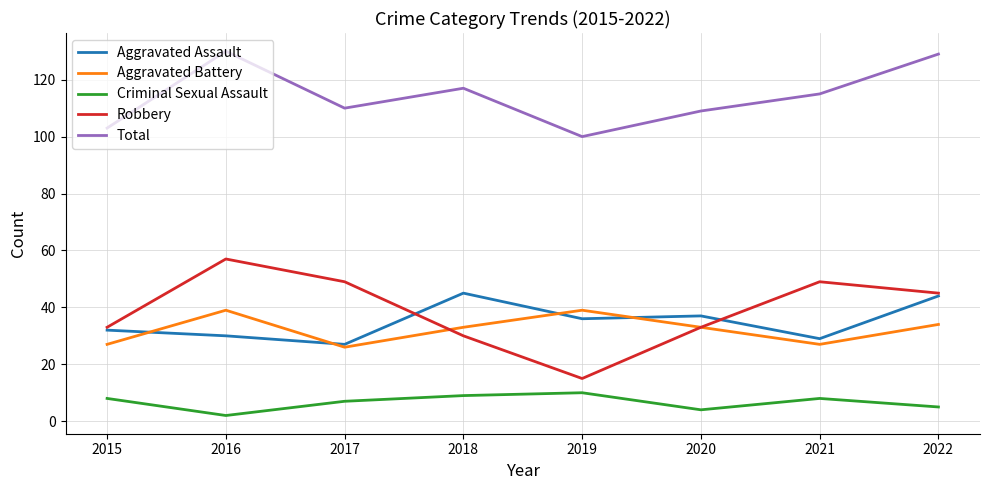

What is the sum of all Total values?

913